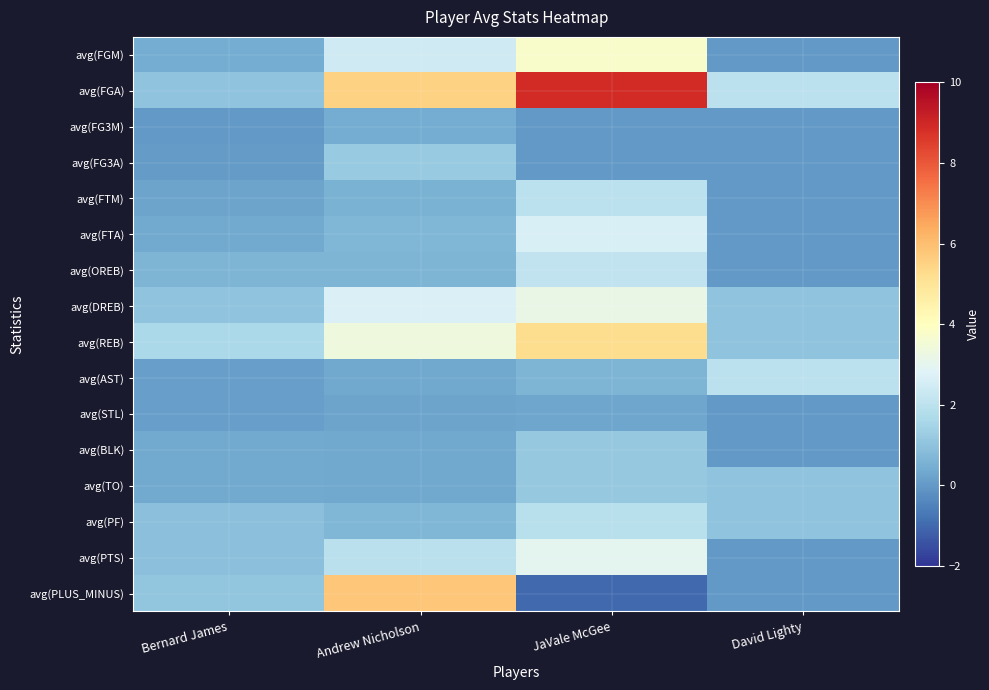

What is the minimum value shown in the chart?

-1.0